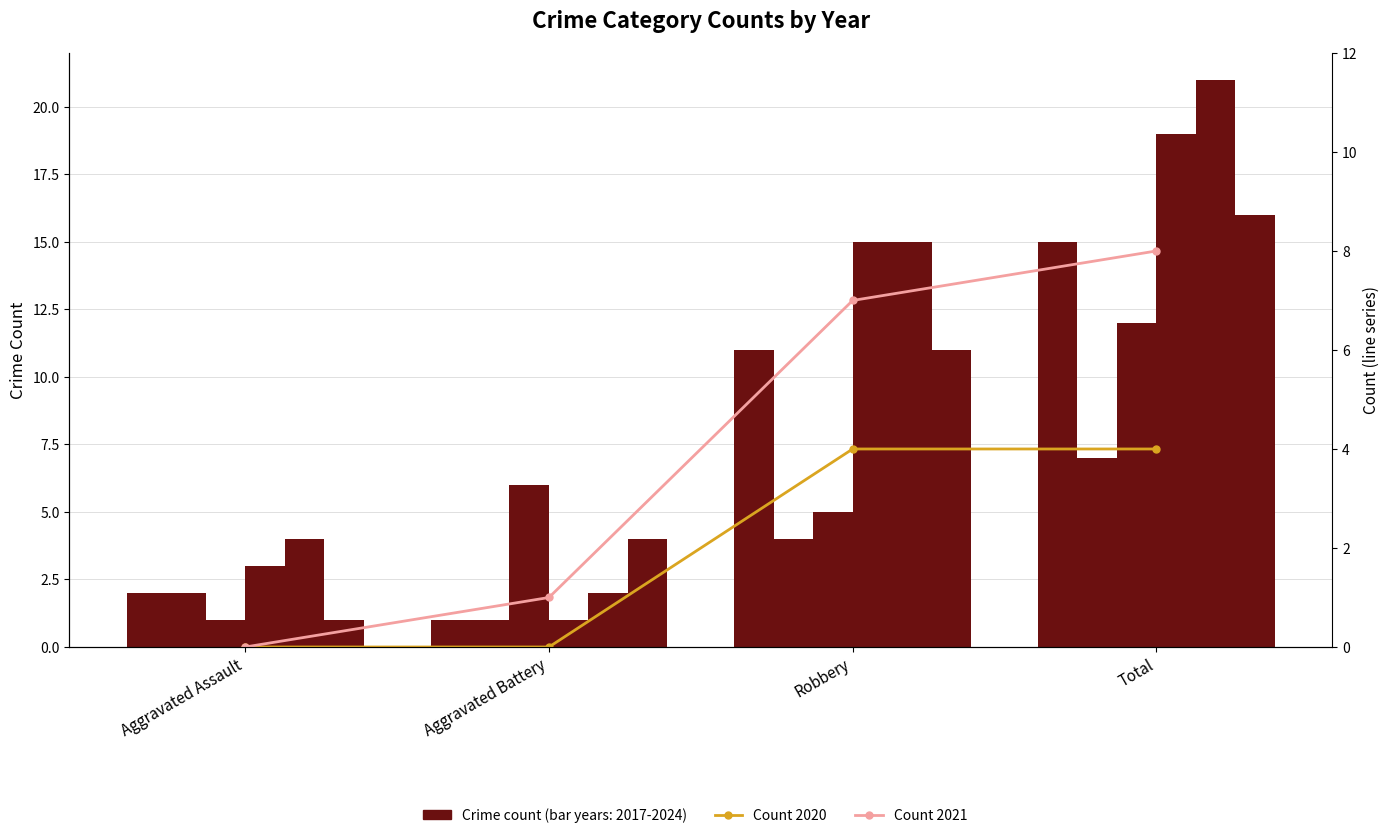

What is the difference between the maximum and minimum values in the 2019 series?

18